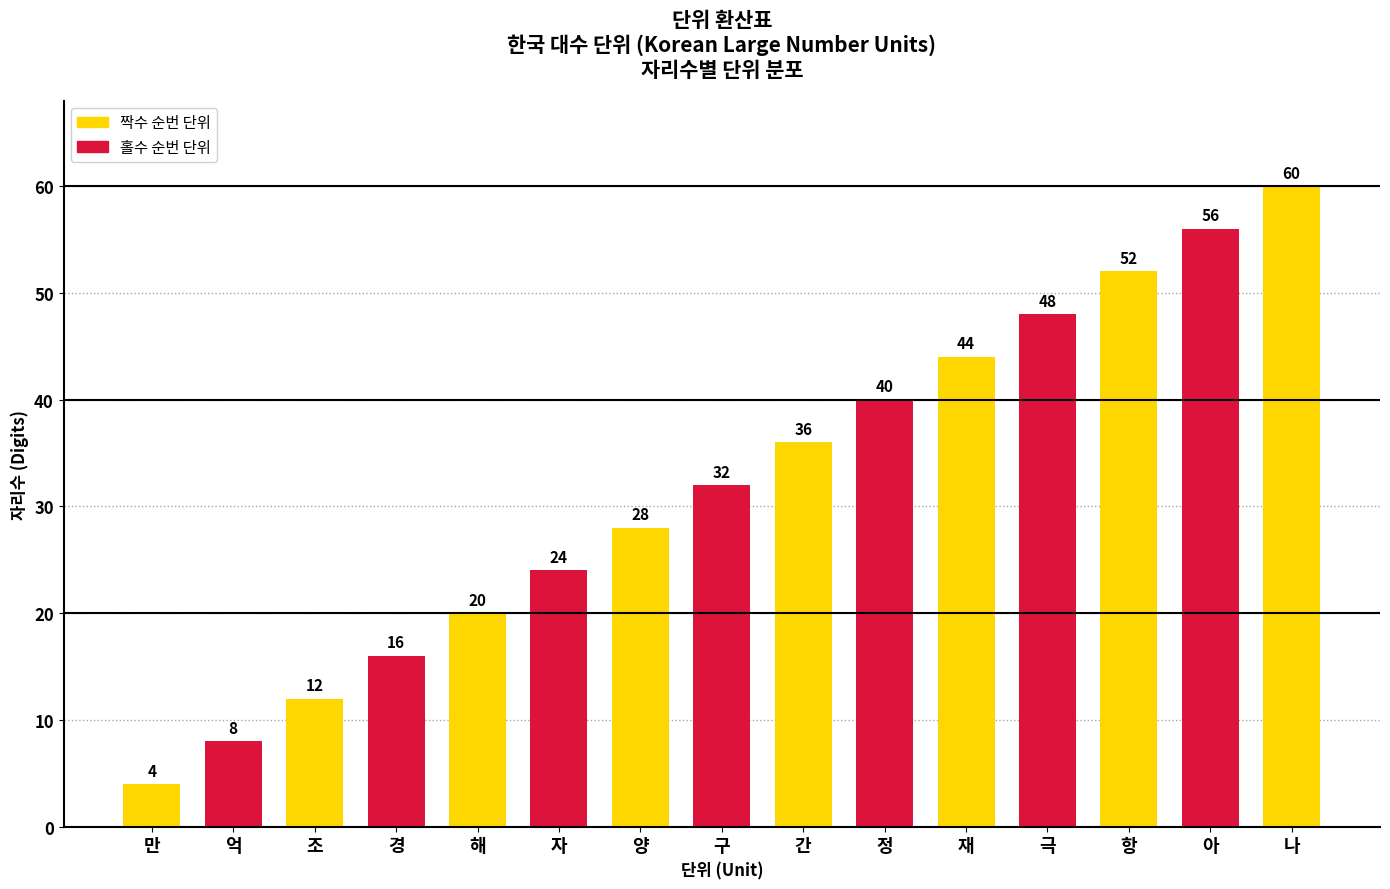

Count the number of data series in this chart.

1